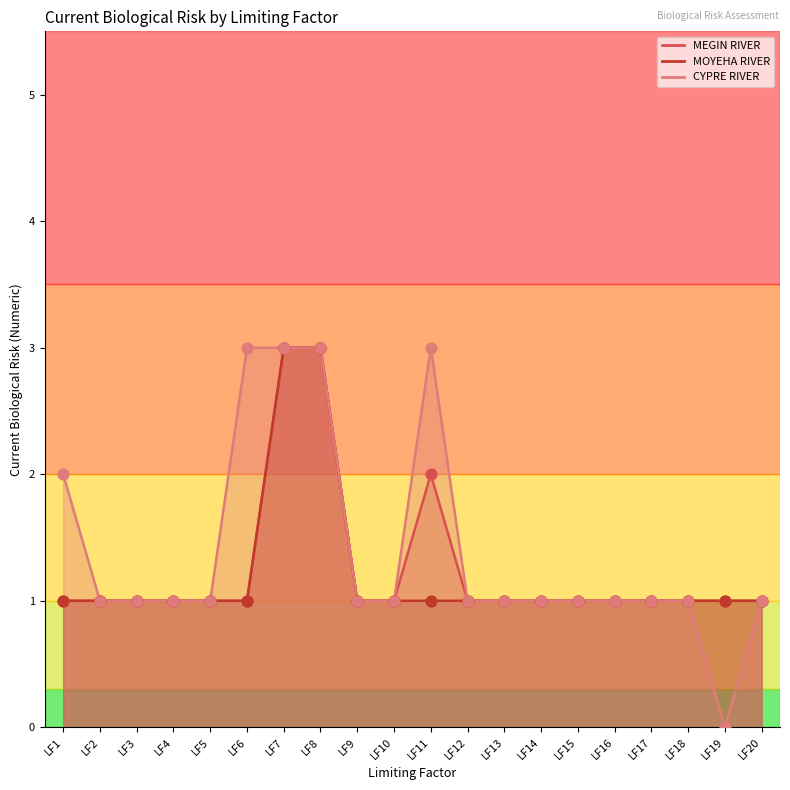

What is the total value across all series at LF16?

3